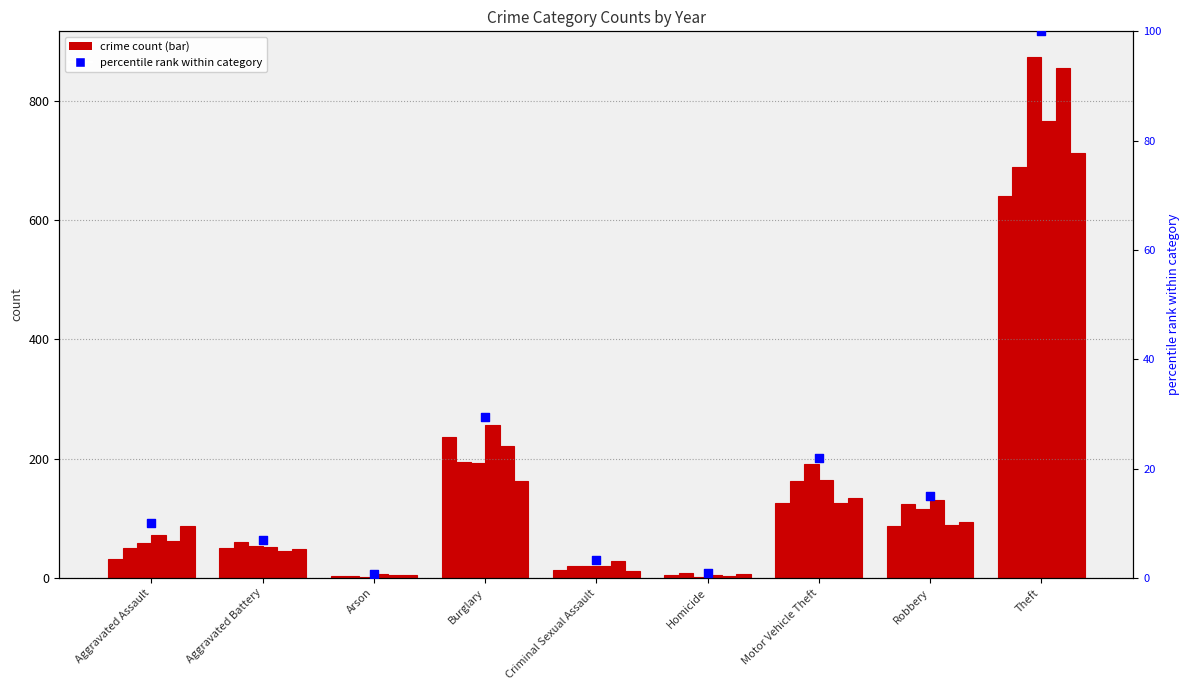

Between Burglary and Aggravated Battery, which is larger?

Burglary